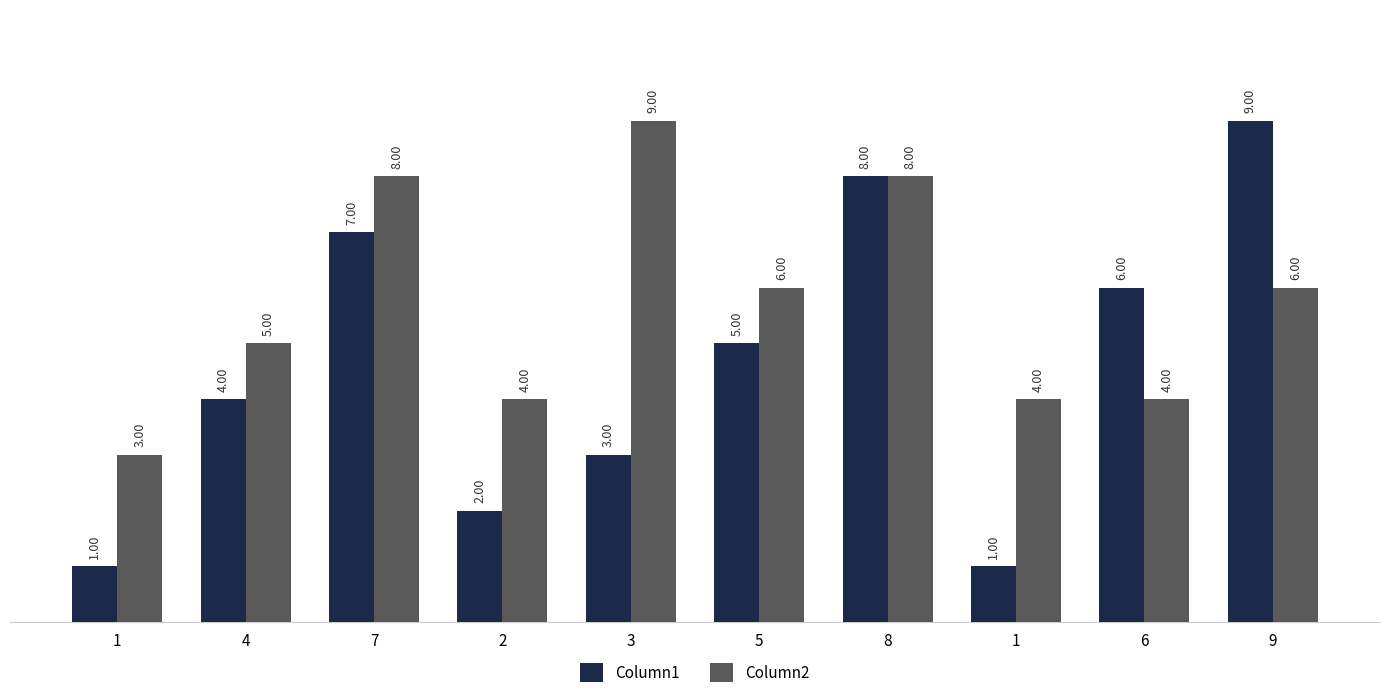

Does the chart contain any negative values?

No